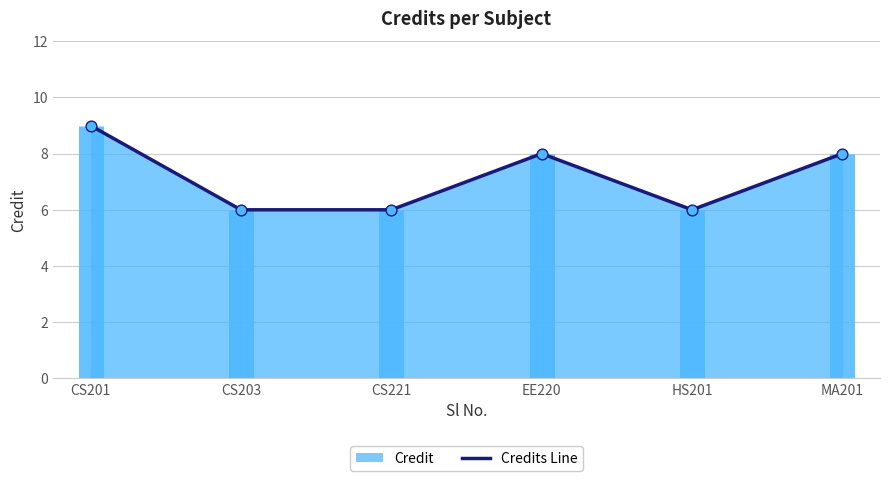

Between HS201 and MA201, which is larger?

MA201